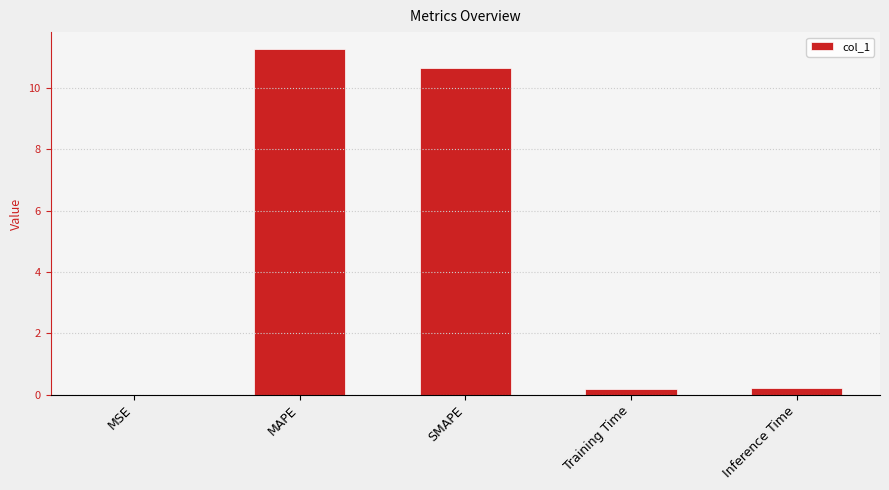

What is the change in value from MAPE to SMAPE?

-0.6